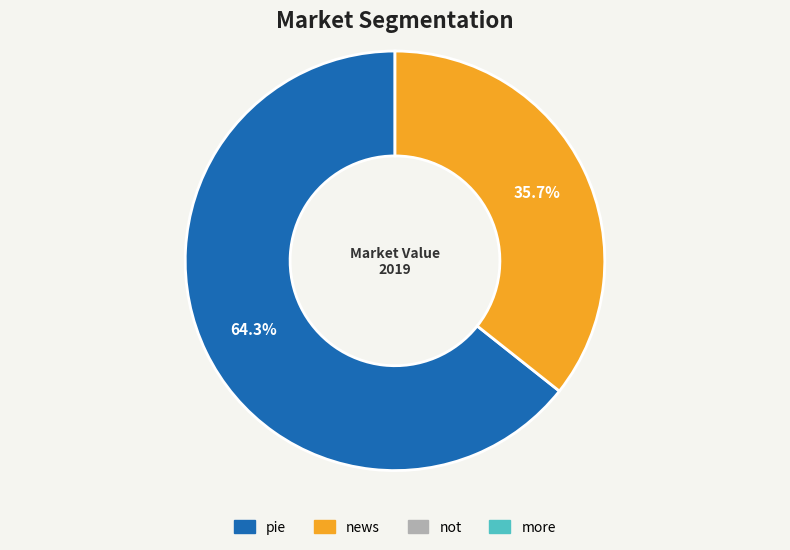

How many segments does this pie chart have?

2